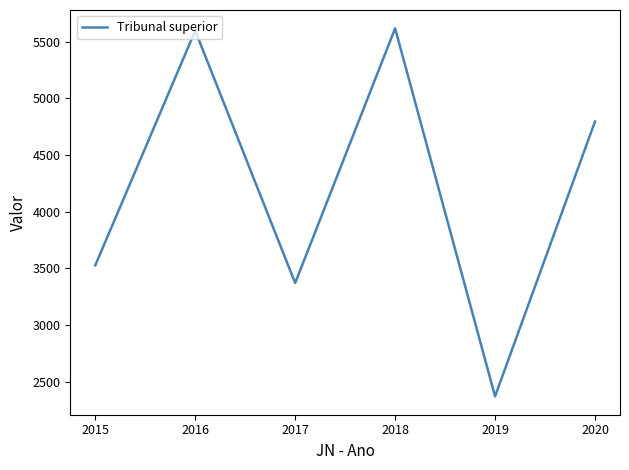

Reading left to right, extract all data points from this chart.

2015=3526	2016=5598	2017=3370	2018=5618	2019=2370	2020=4796